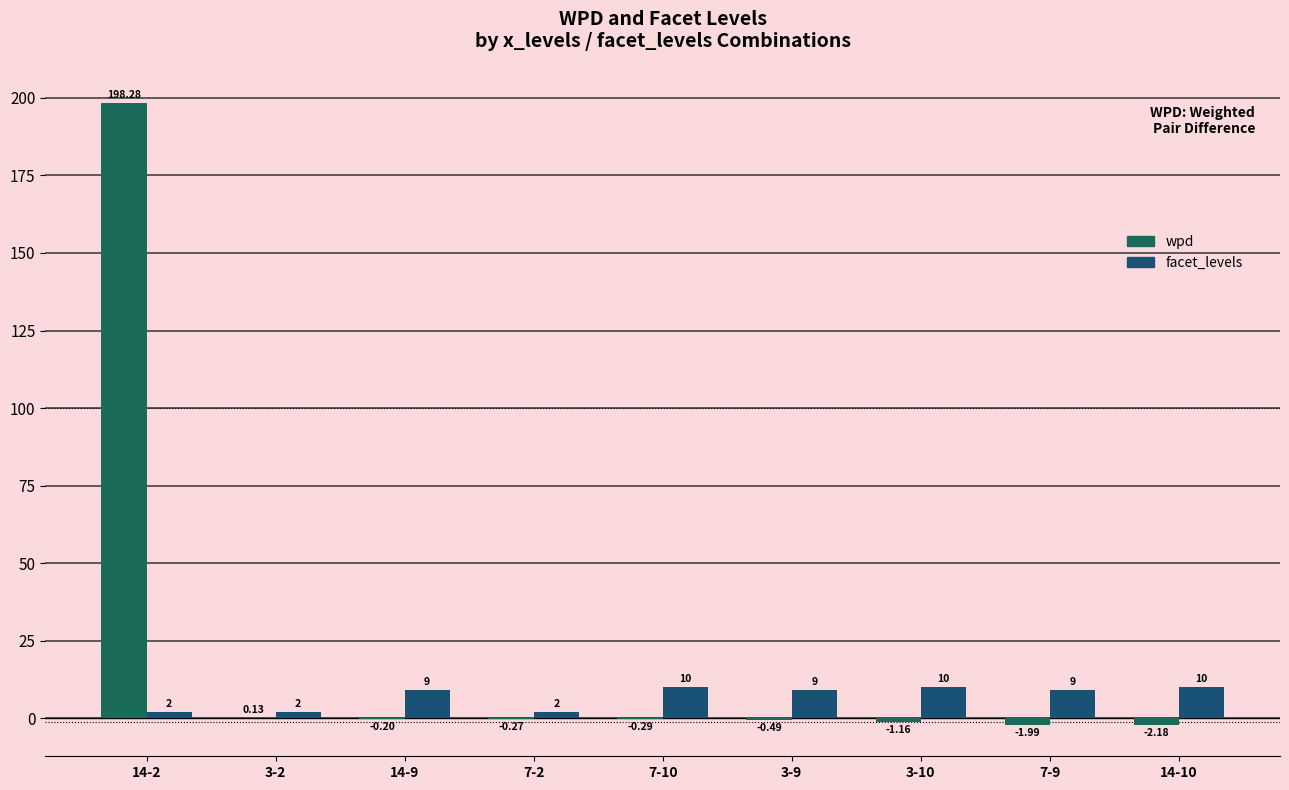

Where is wpd nearest to the value 98?

3-2